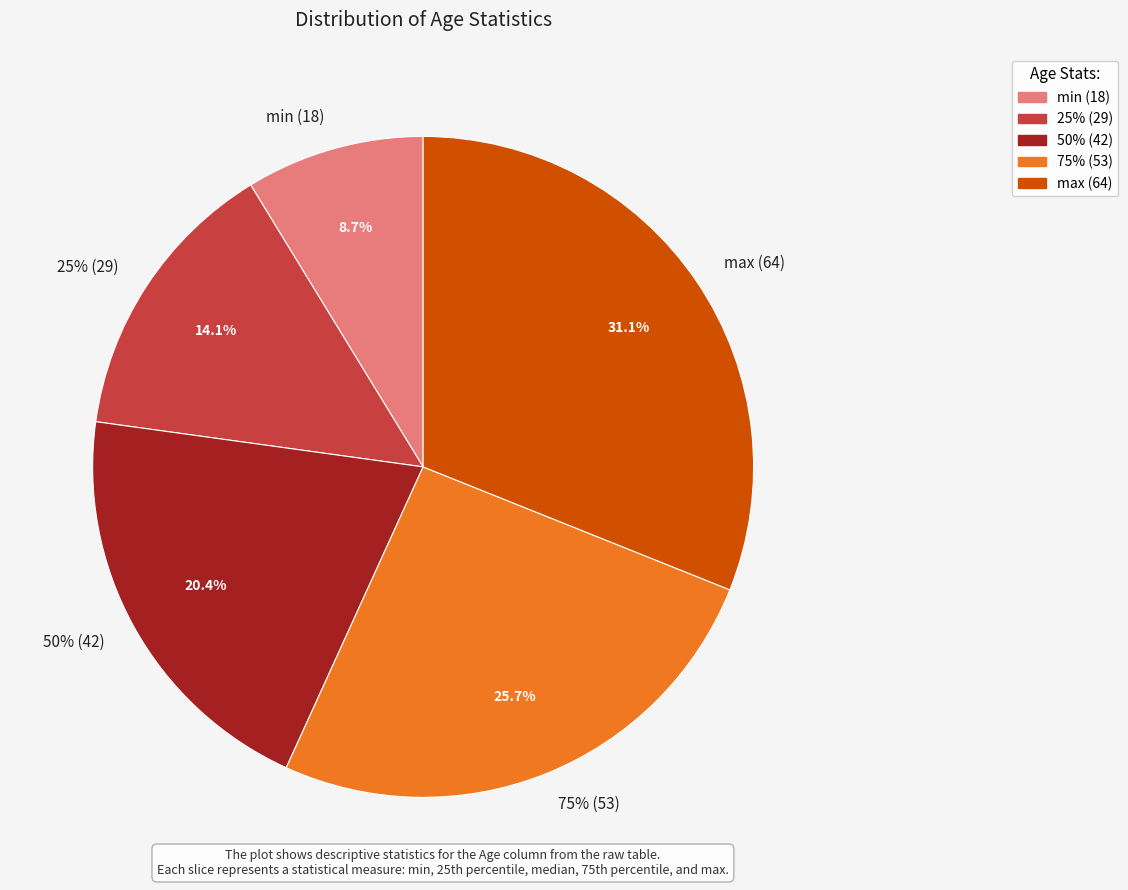

To the nearest percent, what is the difference between the largest and smallest slice percentages?

22%